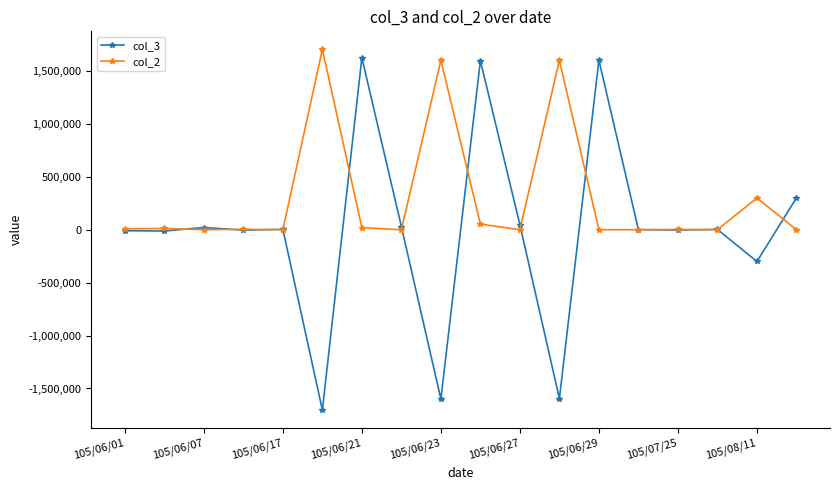

Which series has the largest total across all categories?

col_2